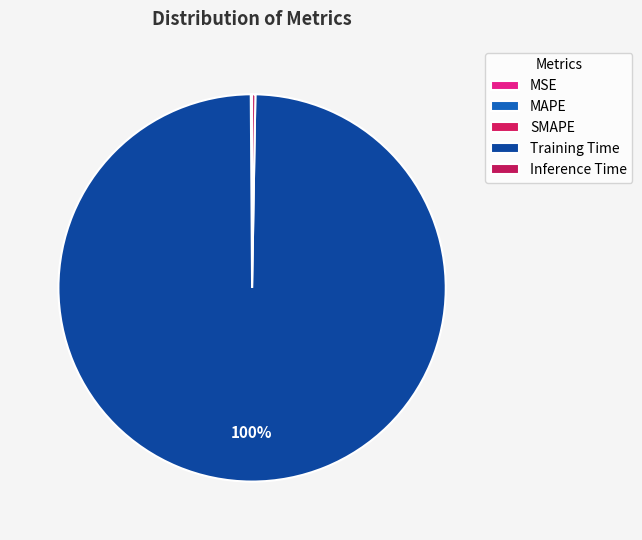

Does any single category account for the majority?

Yes